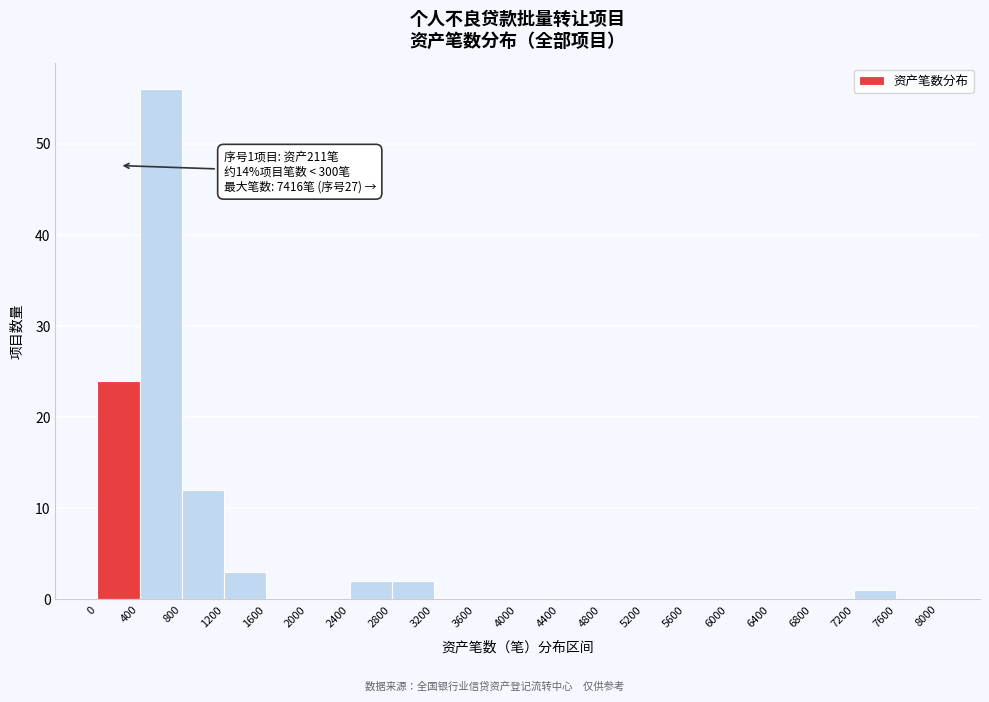

Over which range of the x-axis is the bar tallest?

400 to 800